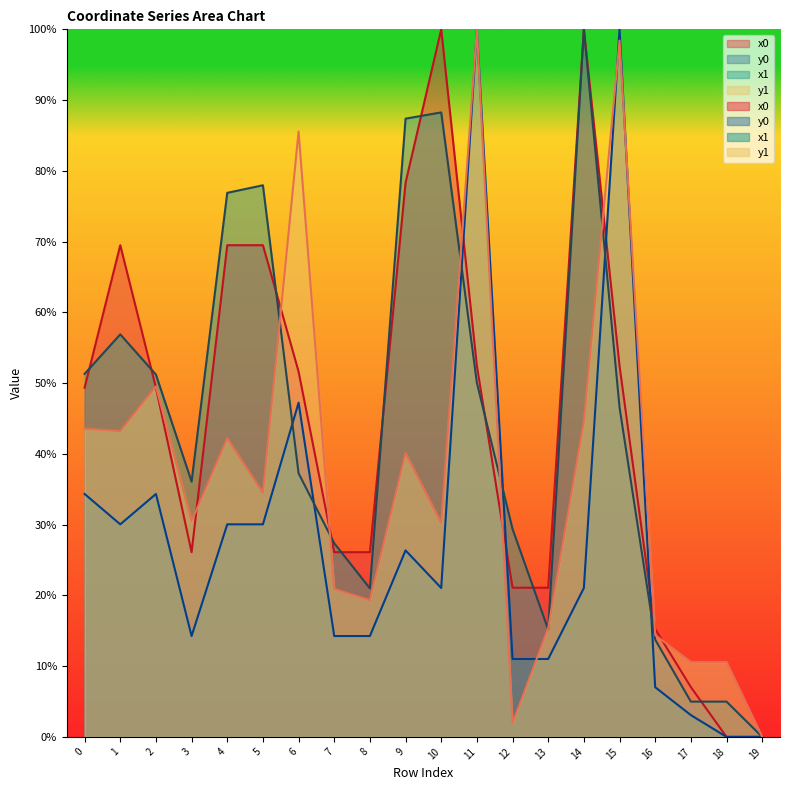

In y0, how many points are lower than both neighbors (excluding endpoints)?

3